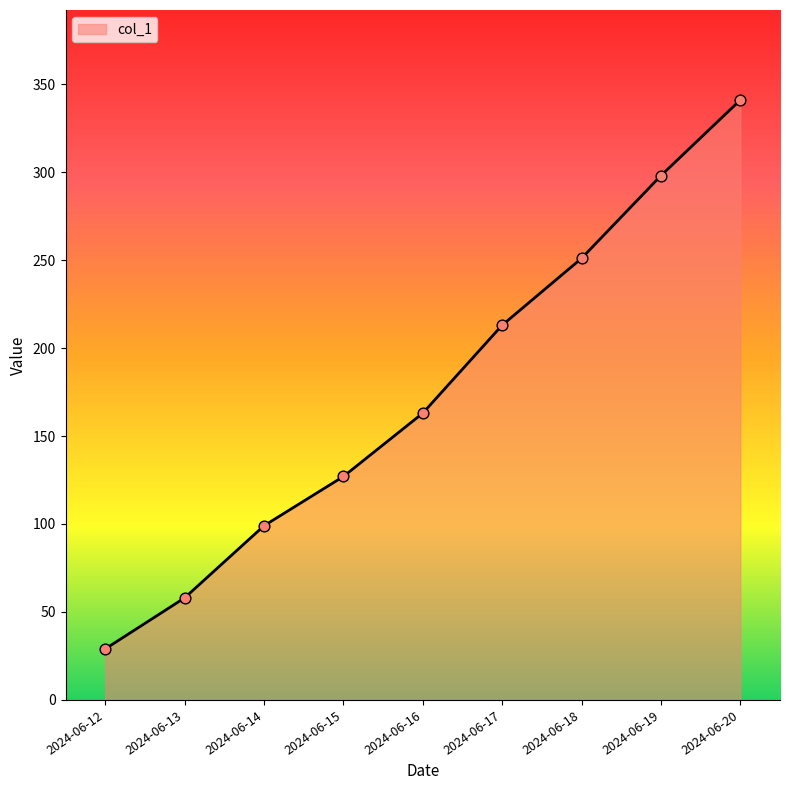

Between 2024-06-14 and 2024-06-12, which is larger?

2024-06-14